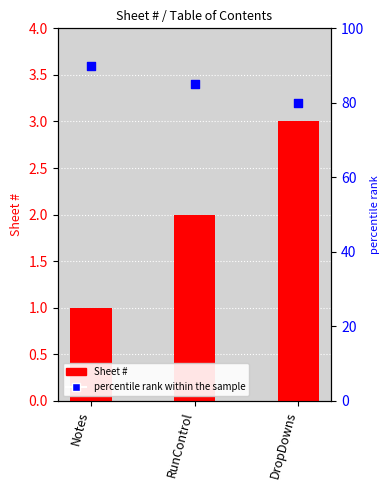

At how many categories does at least one series exceed 26?

3